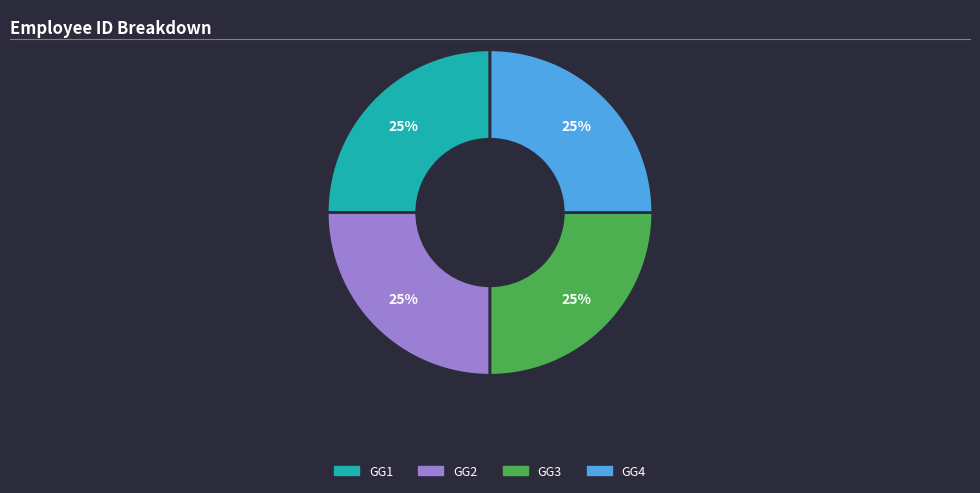

Count the number of slices in the pie.

4